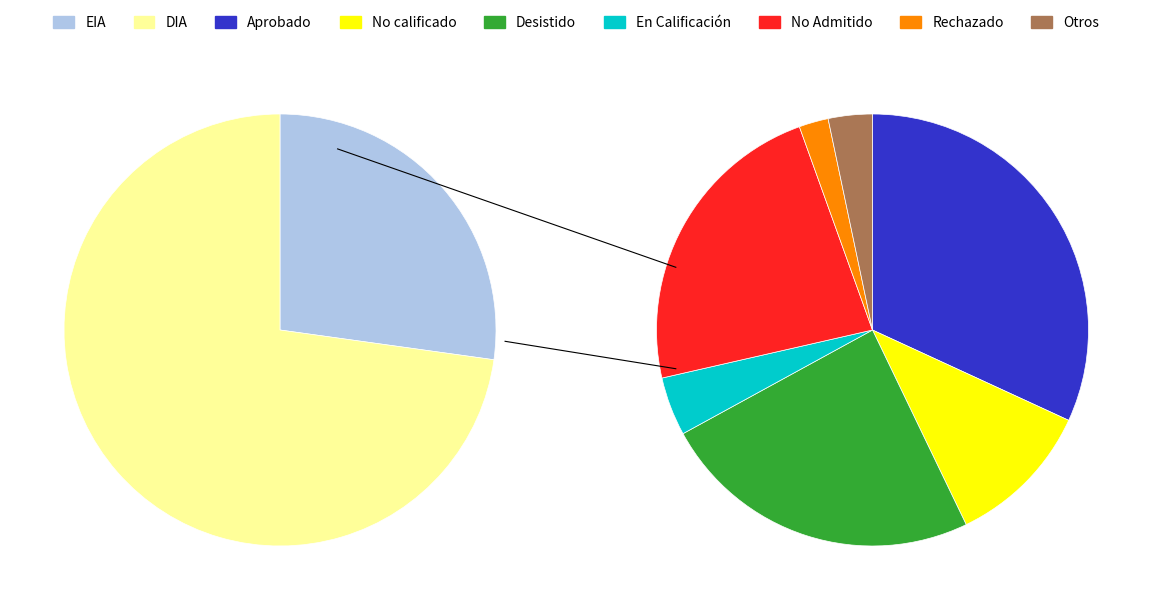

Do EIA and DIA together represent more than half of the pie?

Yes